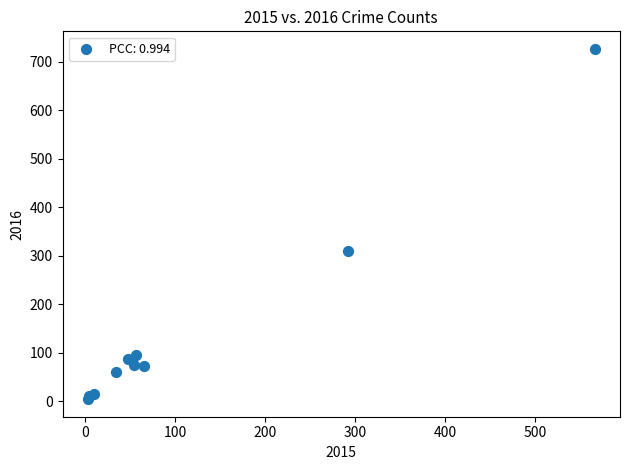

What Y value in the scatter plot is closest to 365?

310